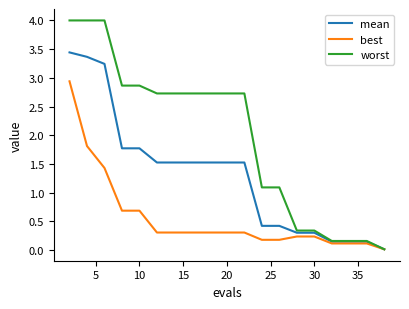

What is the maximum value shown in the chart?

4.0